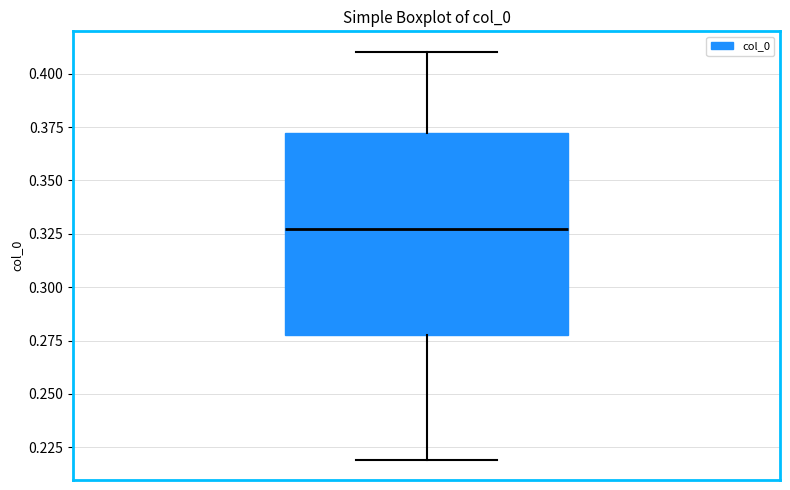

Read this box plot against the y-axis: the position of the median line, the range covered by the box, and the ends of both whiskers. The values are not printed on the chart, so give them approximately, as read against the axis.

median 0.325, box 0.280 to 0.370, whiskers 0.220 to 0.410